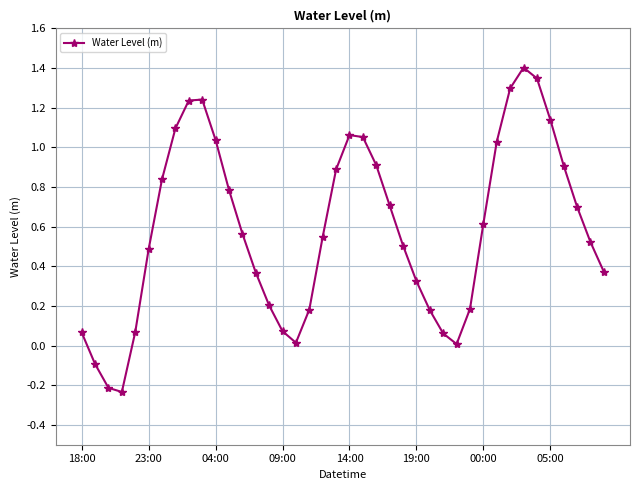

What is the difference between the maximum and second lowest values?

1.6